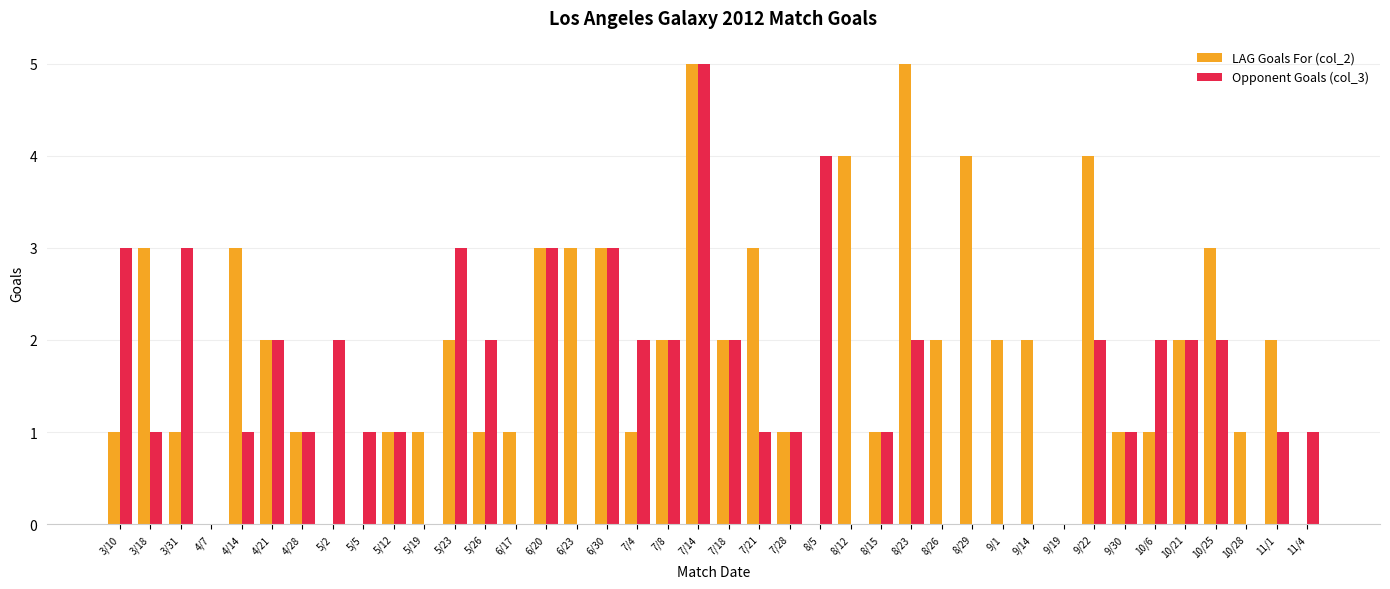

Which series changed the most between 6/20 and 8/26?

Opponent Goals (col_3)